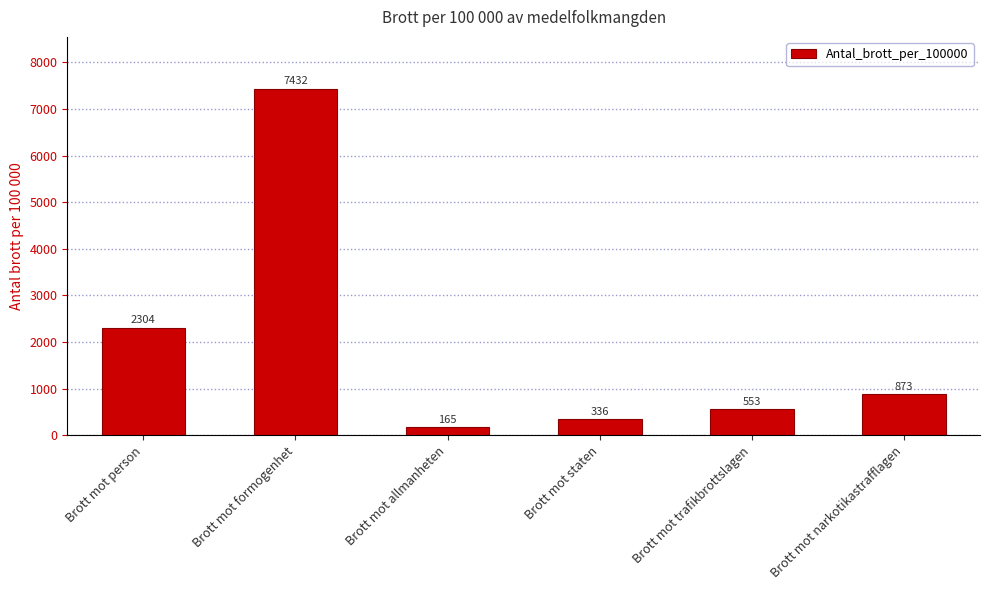

What is the smallest value displayed?

165